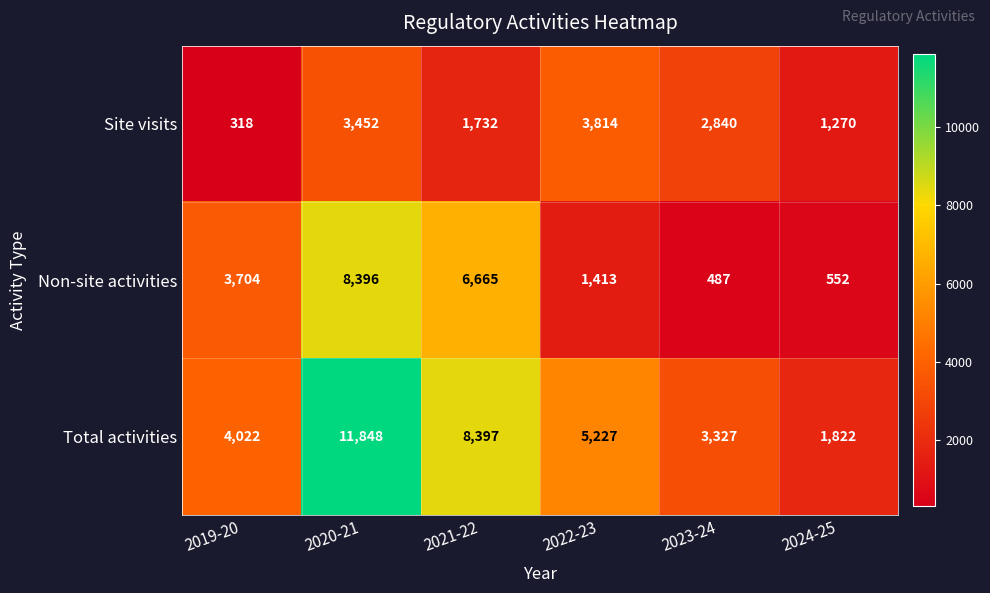

What is the difference between the Site visits values at 2021-22 and 2019-20?

1414